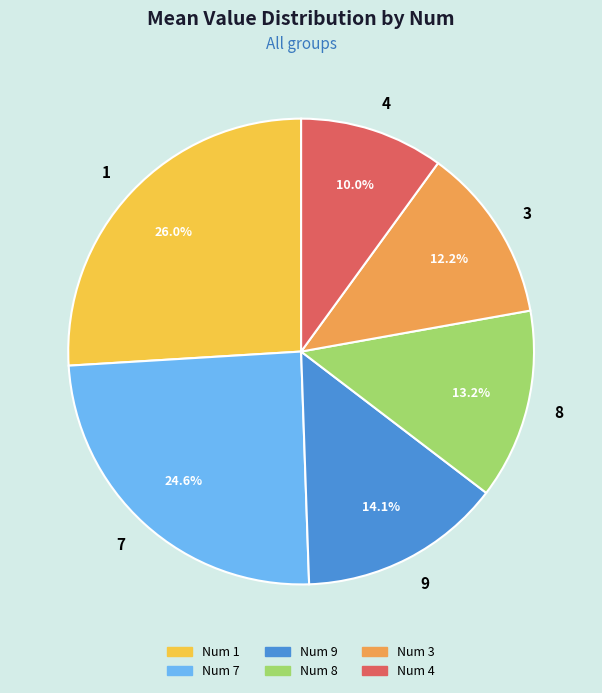

To the nearest percent, what percentage of the pie is 7?

25%